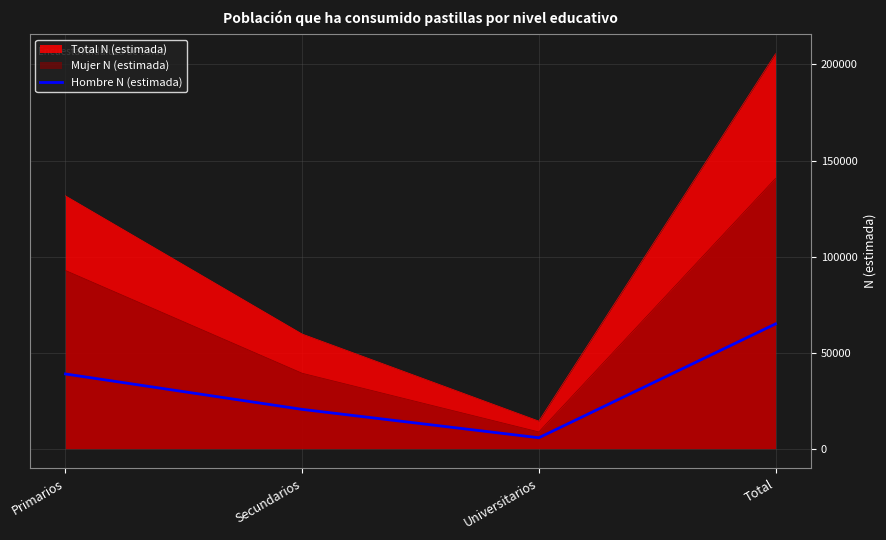

Which label corresponds to the smallest value in the chart?

Universitarios